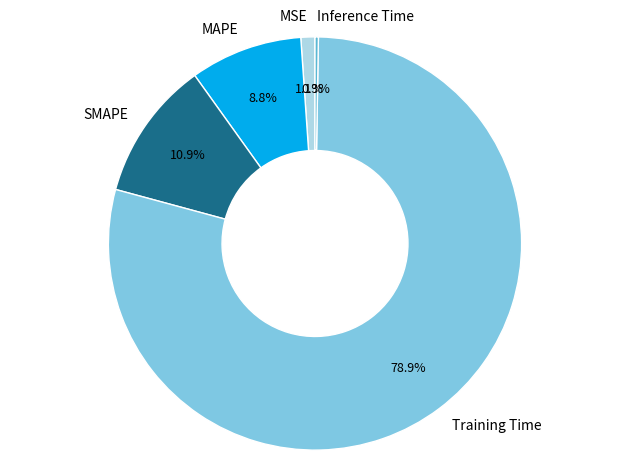

To the nearest percent, what portion does SMAPE represent?

11%